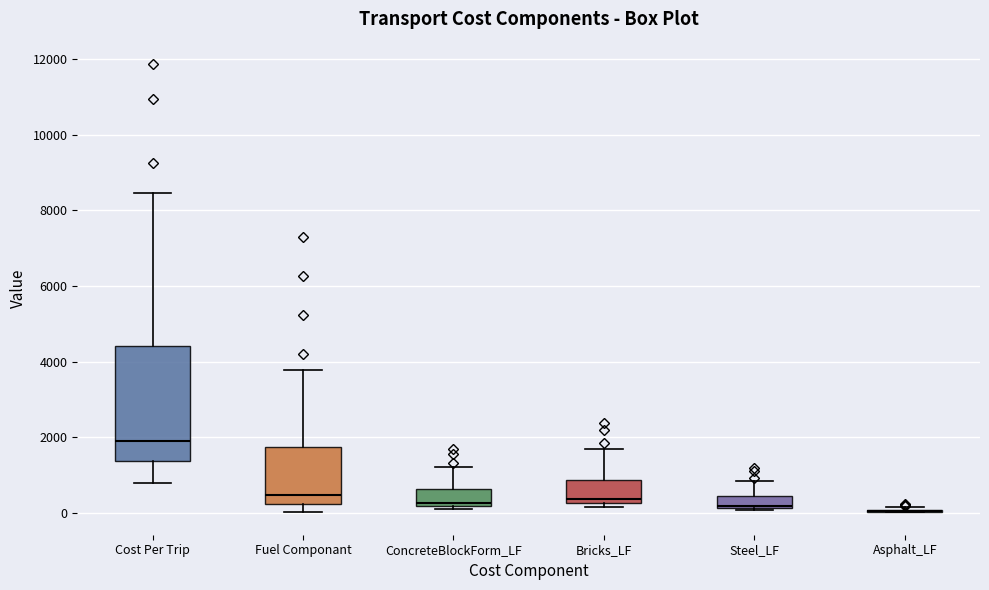

Reading left to right, read every box against the y-axis: the position of its median line, the range the box covers, and the ends of its whiskers. The values are not printed on the chart, so give them approximately, as read against the axis.

Cost Per Trip: median 1800, box 1400 to 4400, whiskers 800 to 8400
Fuel Componant: median 400, box 200 to 1800, whiskers 0 to 3800
ConcreteBlockForm_LF: median 200 (just above the box's lower edge), box 200 to 600, whiskers 200 (just below the box's lower edge) to 1200
Bricks_LF: median 400, box 200 to 800, whiskers 200 (just below the box's lower edge) to 1600
Steel_LF: median 200, box 200 to 400, whiskers 0 to 800
Asphalt_LF: box collapsed to a line at 0, whiskers 0 to 200